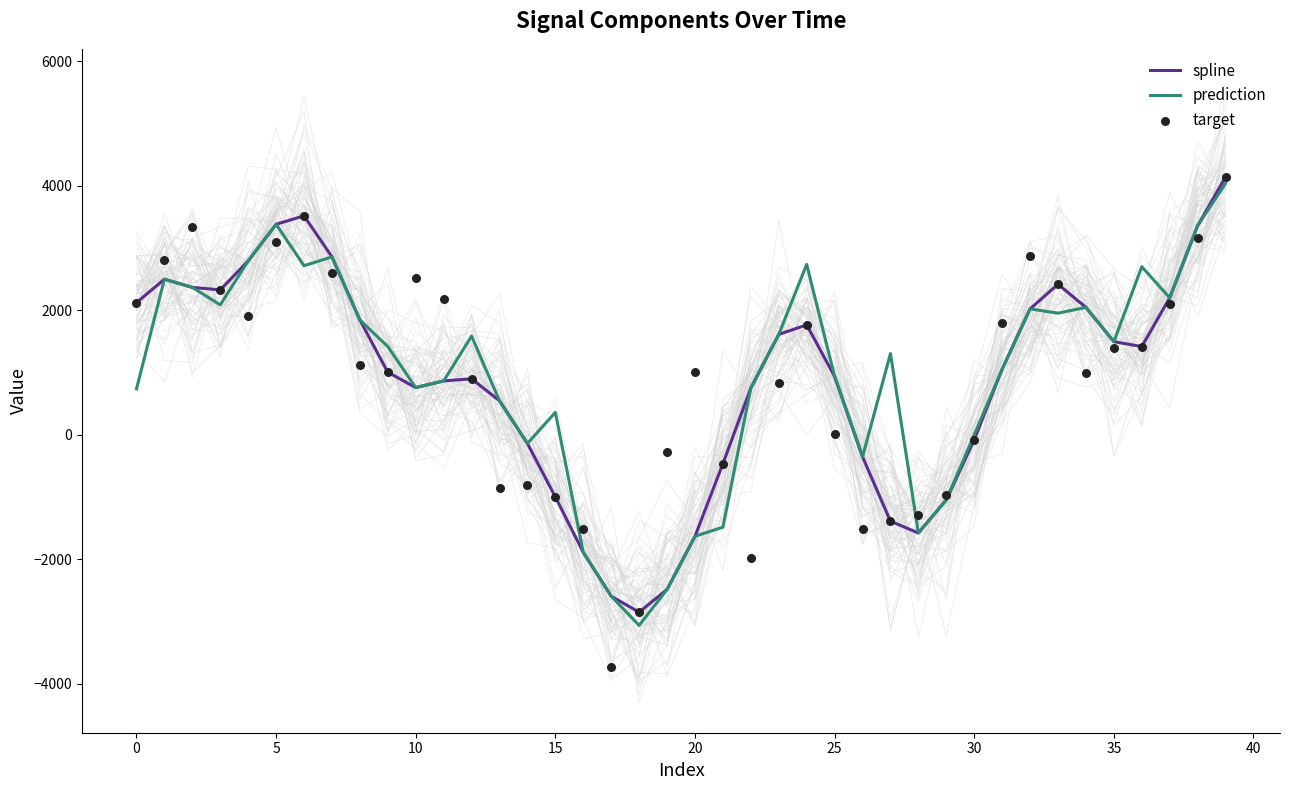

Which series has the widest spread of Y values?

target